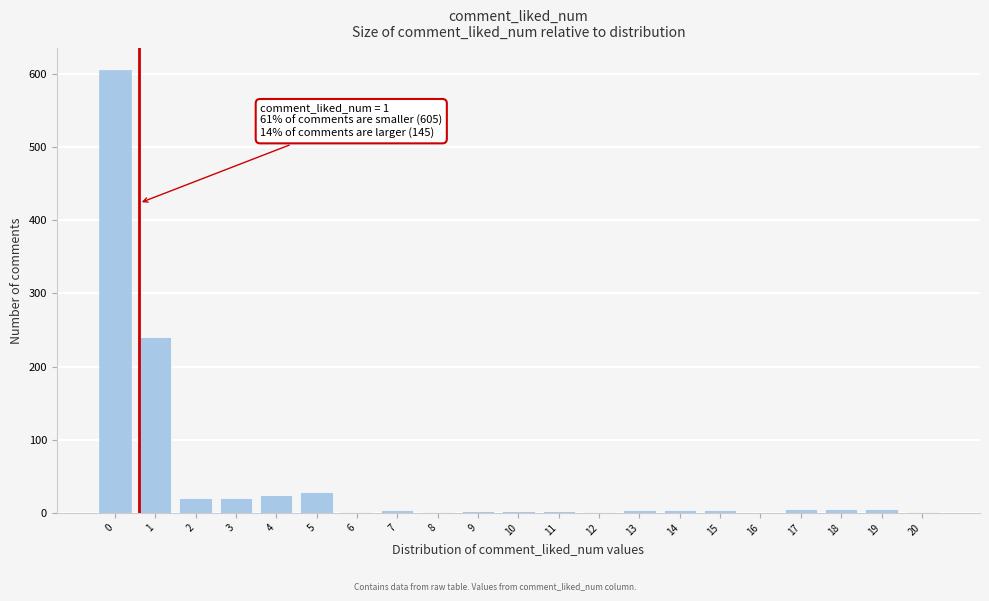

The value at 1 is 240. True or false?

True